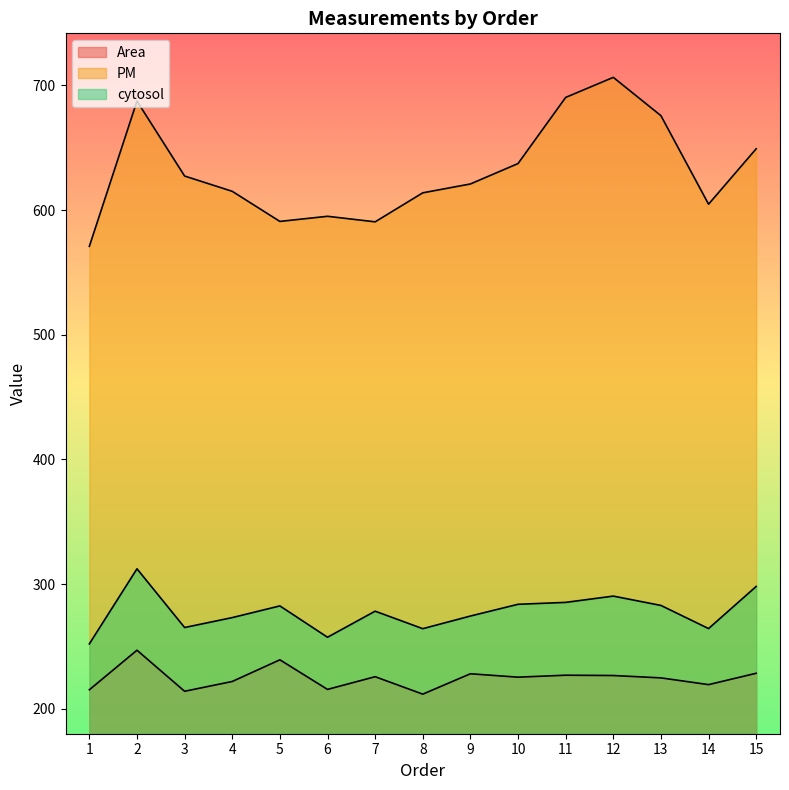

How many categories are shown in the chart?

15